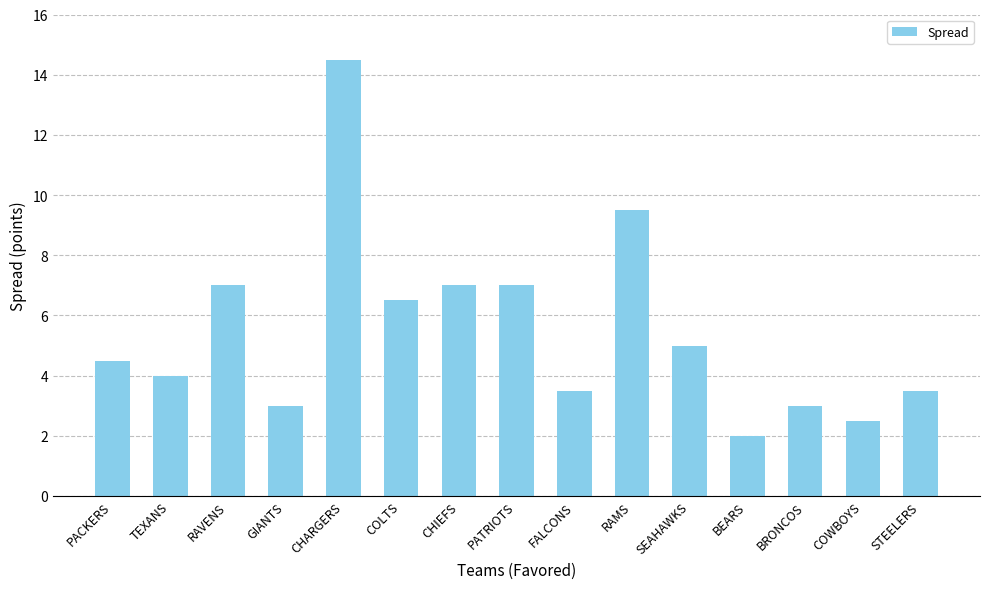

What is the minimum value shown in the chart?

2.0